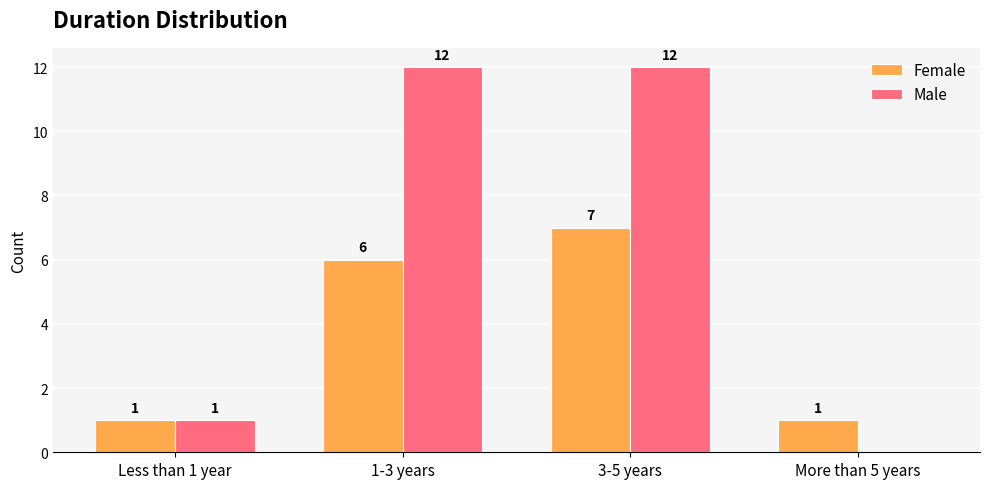

Which series has the largest total across all categories?

Male